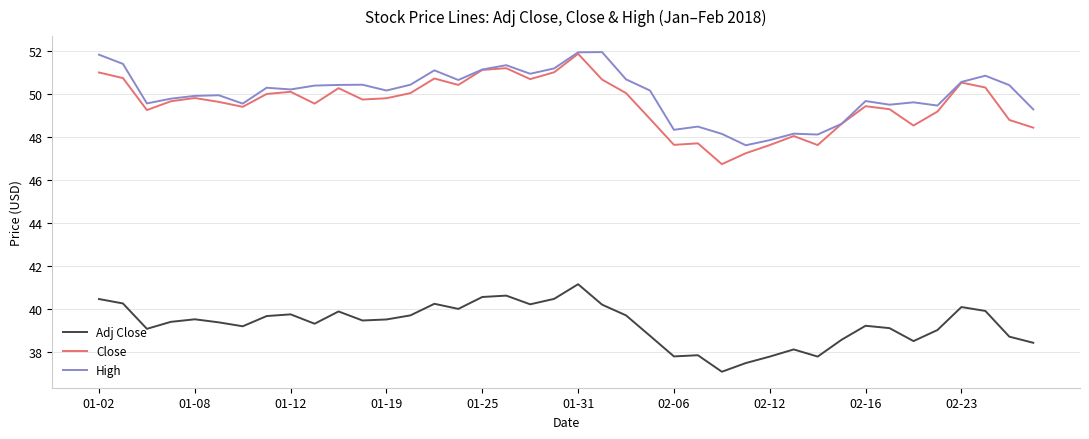

In High, how many points are higher than both neighbors (excluding endpoints)?

11